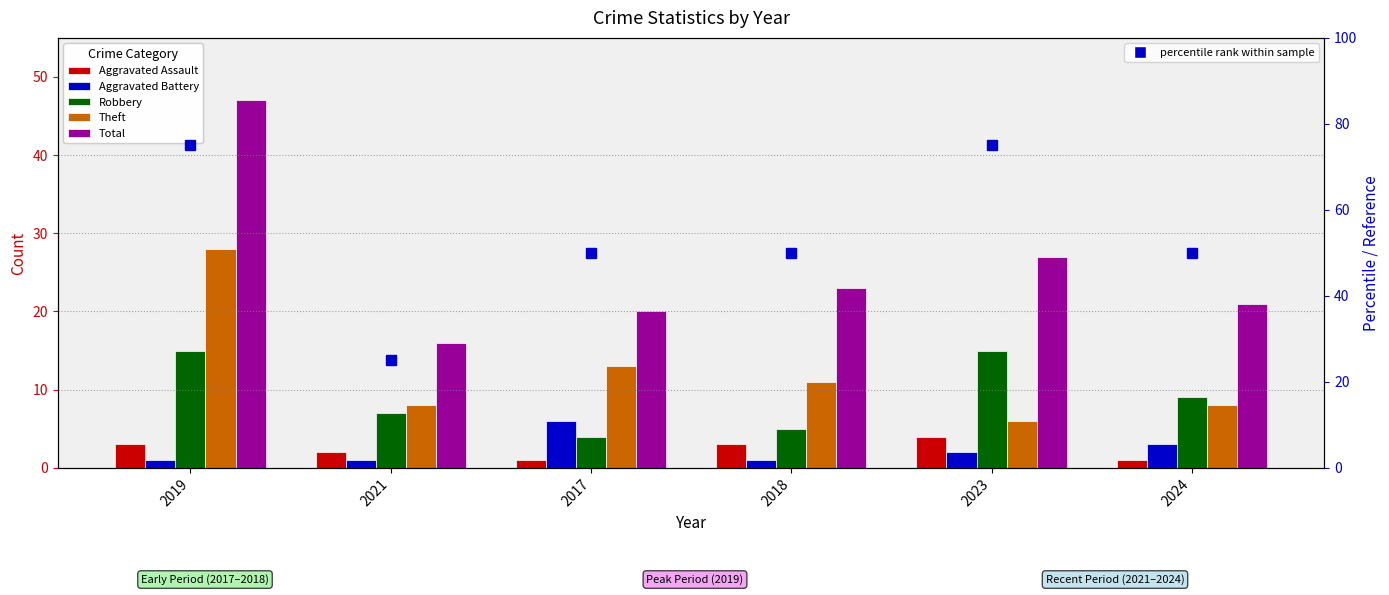

What is the spread (max minus min) of values at 2021?

15